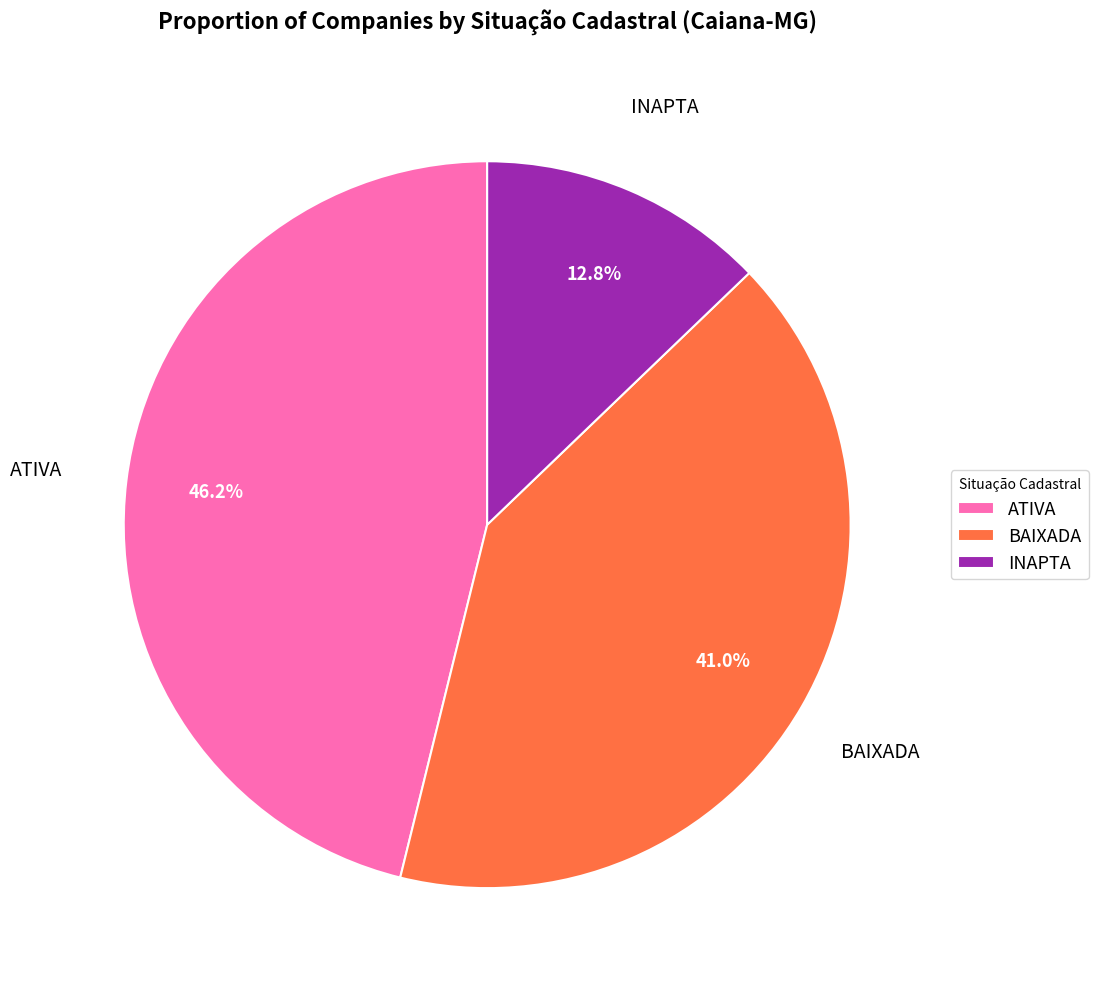

Is it true that INAPTA is 24% of the pie?

False